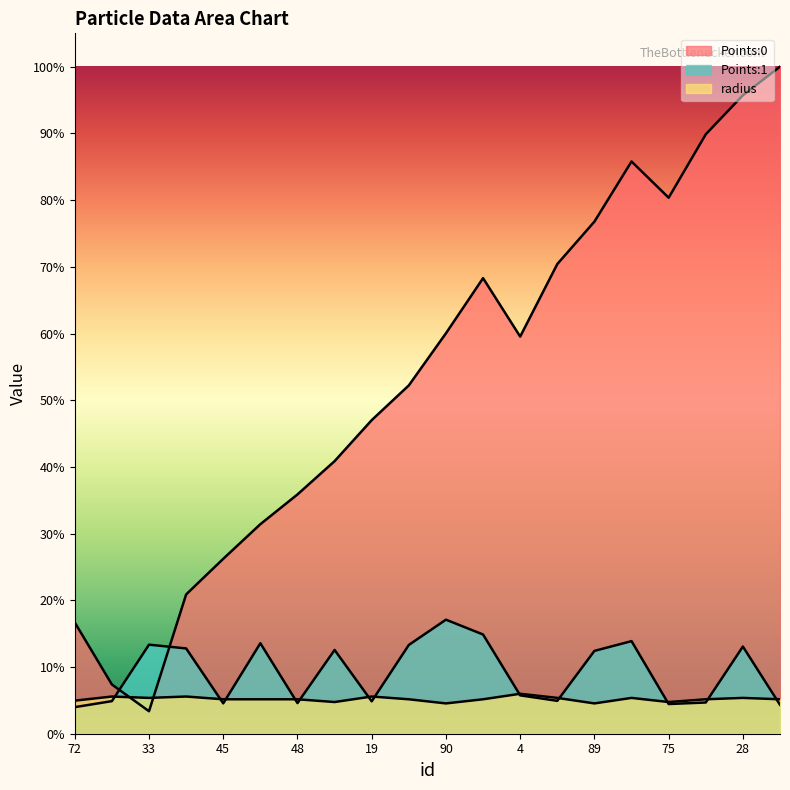

At 28, list the series in order from largest to smallest.

Points:0, Points:1, radius